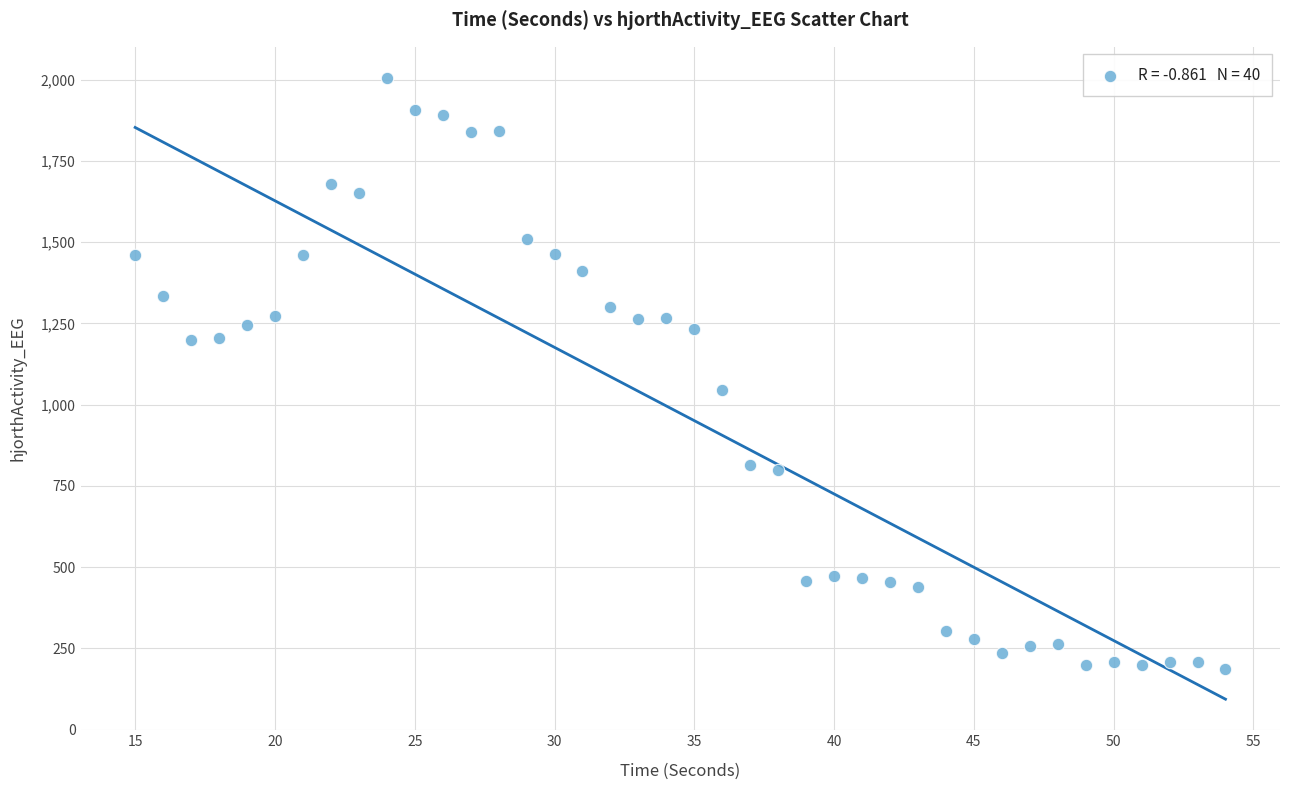

What Y value in the scatter plot is closest to 1095?

1045.5